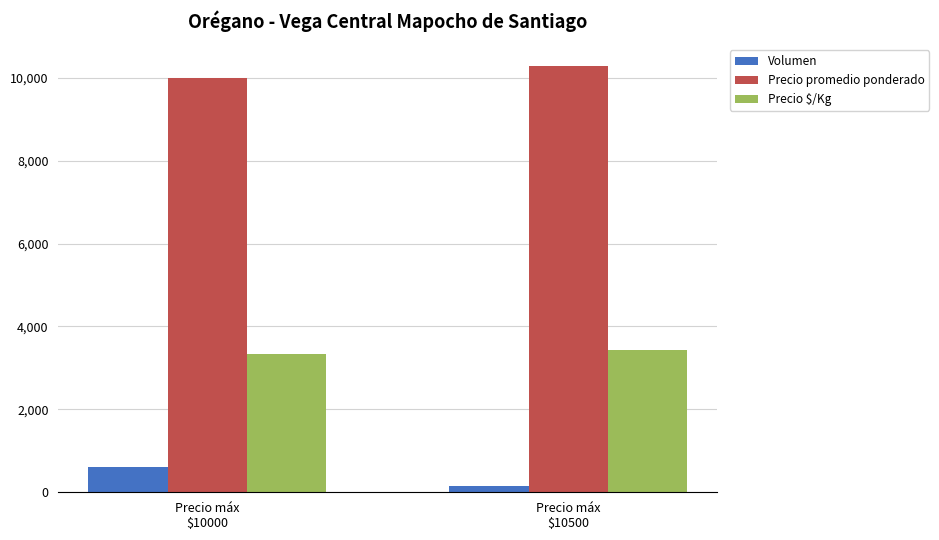

List the series in order of their peak value, highest first.

Precio promedio ponderado, Precio $/Kg, Volumen